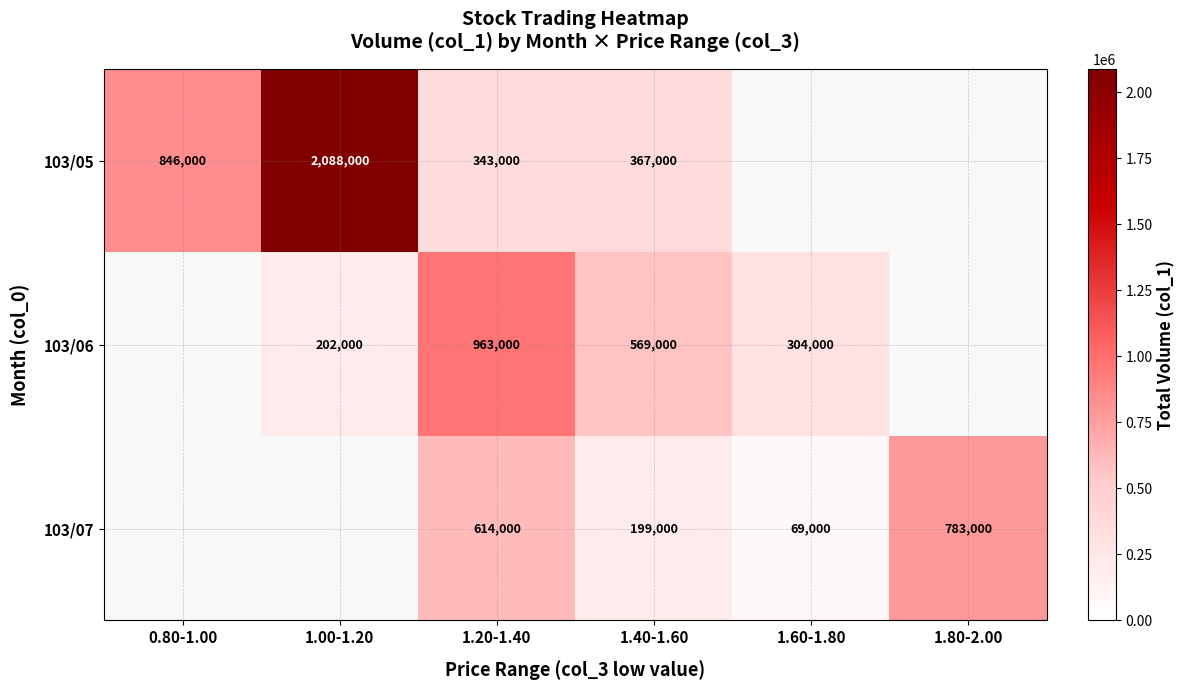

What is the spread (max minus min) of values at 1.00-1.20?

1886000.0